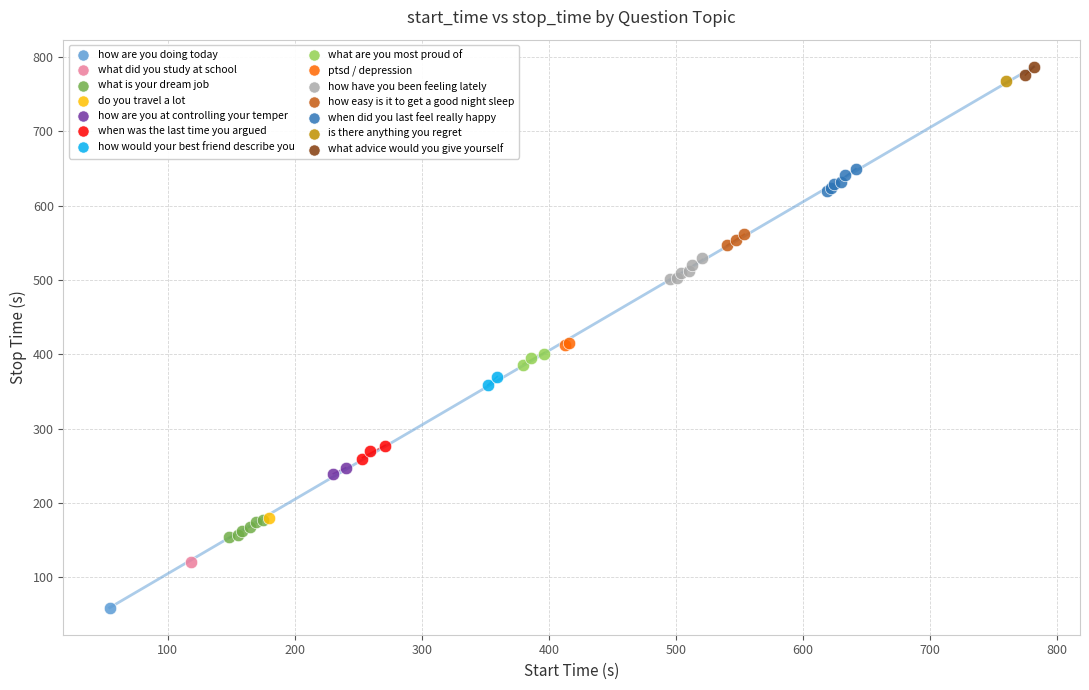

Which series contains the lowest Y value?

how are you doing today